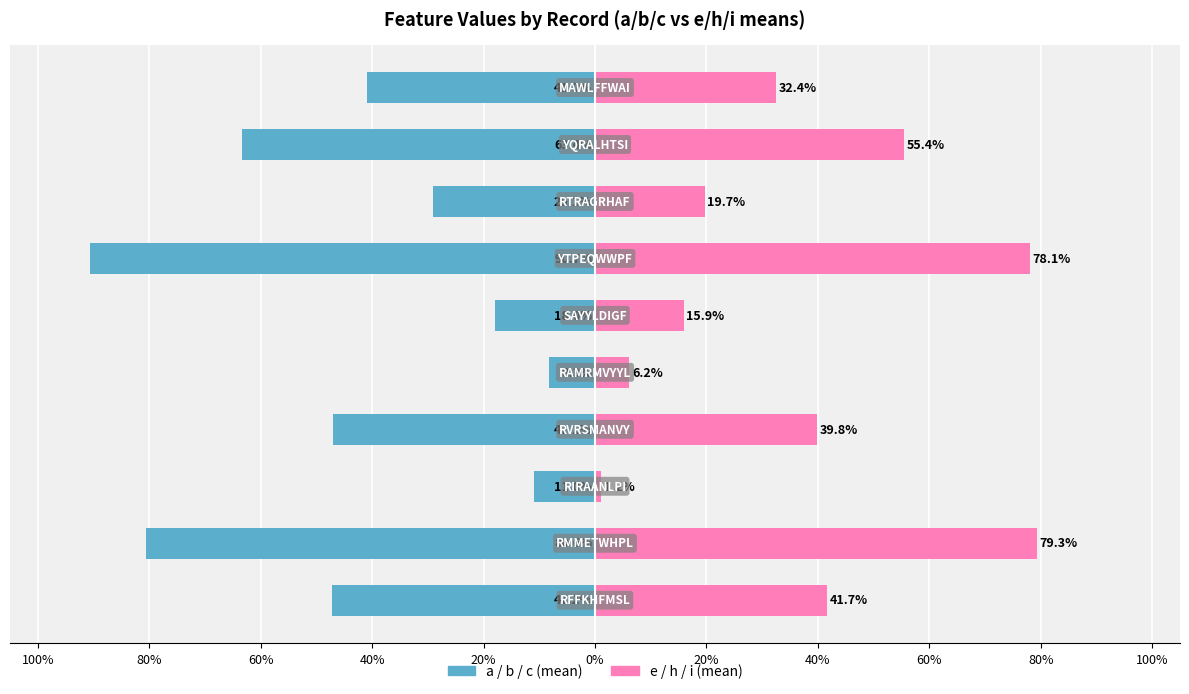

What is the sum of all a / b / c (mean) values?

-4.4